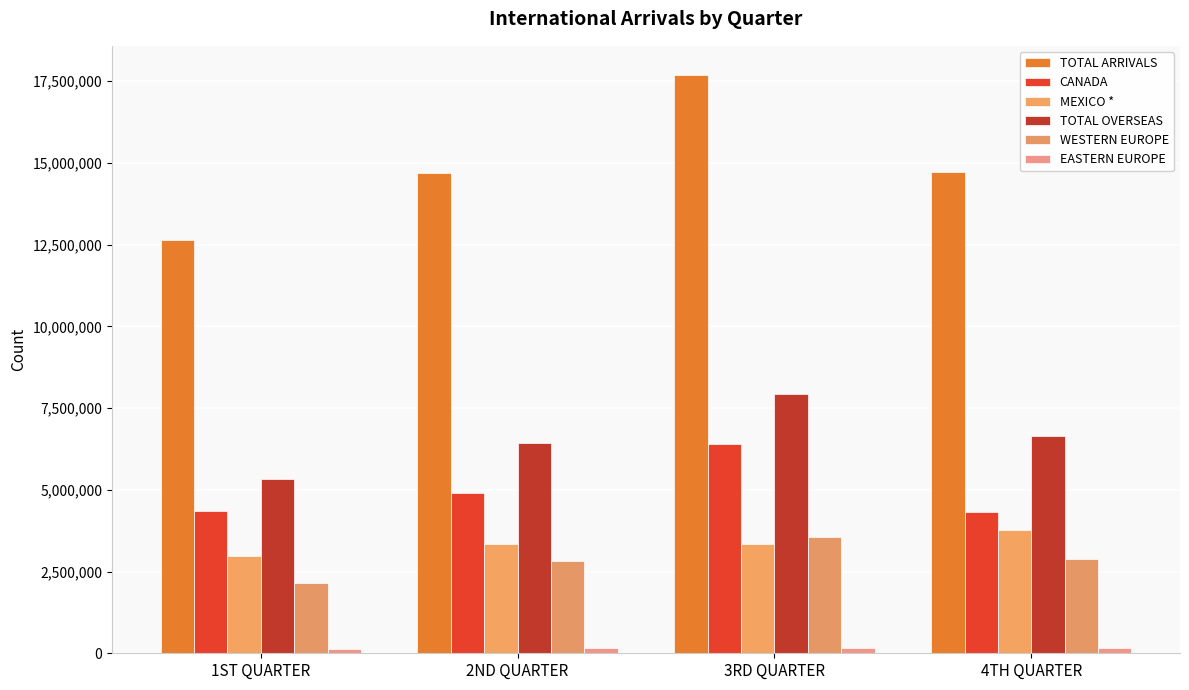

What is the label of the 3rd bar from the left?

3RD QUARTER